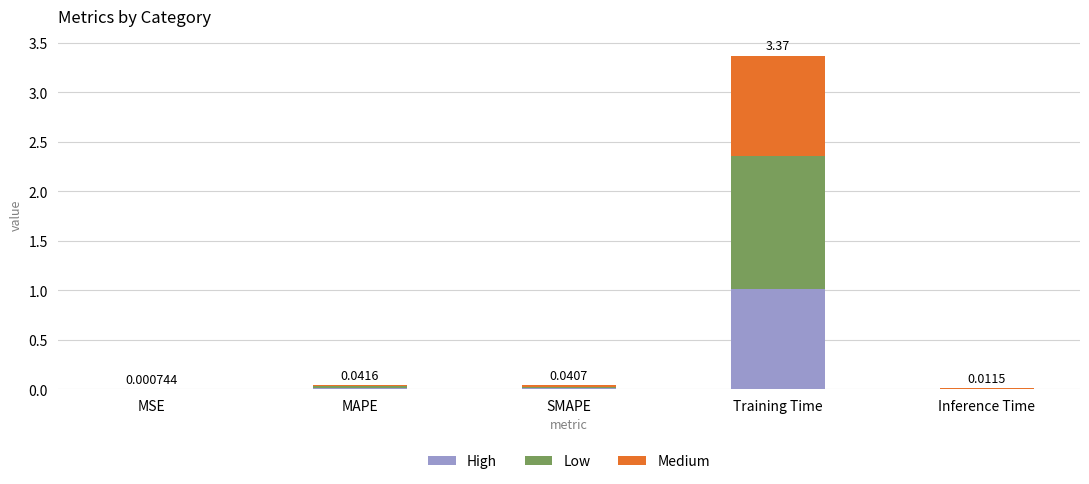

At which category is the sum across all series the highest?

Training Time